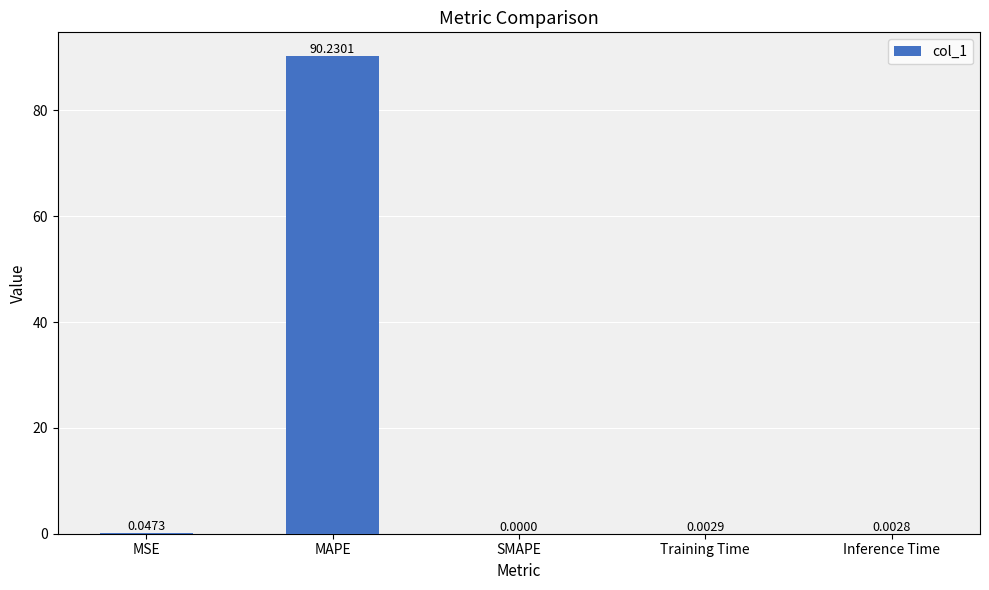

True or false: the data shows 158.1 at MAPE.

False